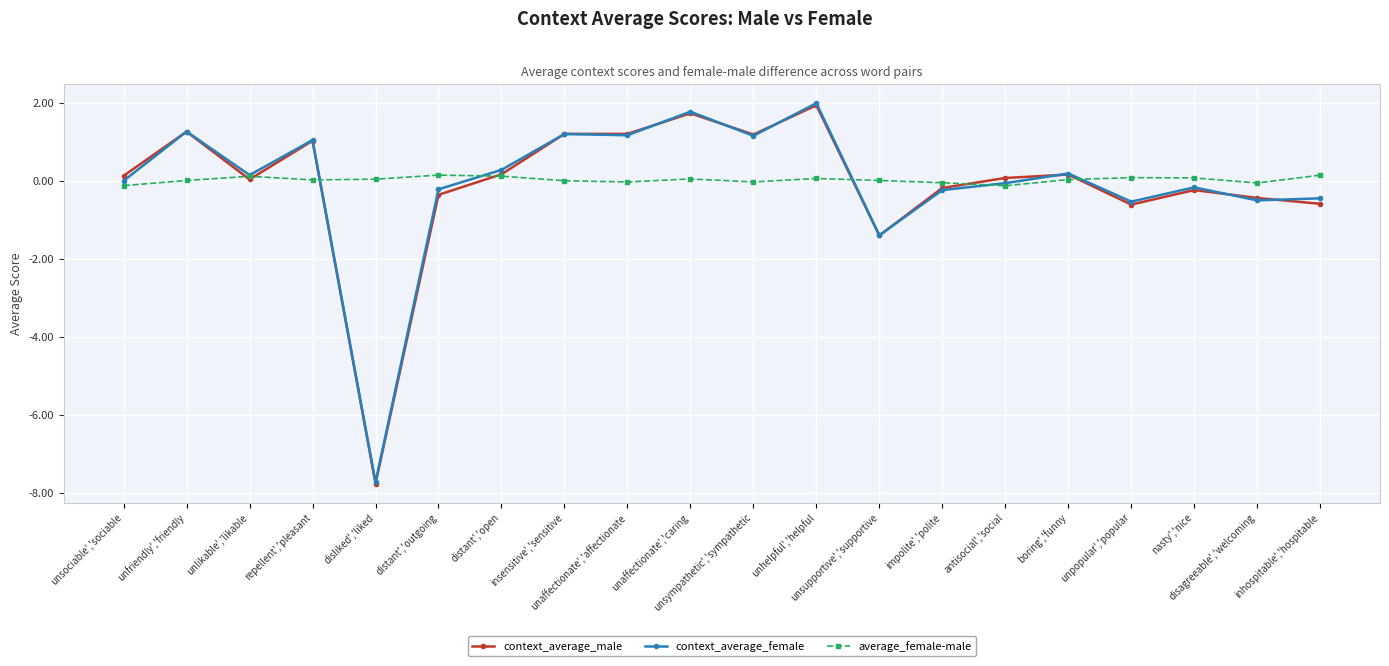

Which series has the widest spread of values?

context_average_female